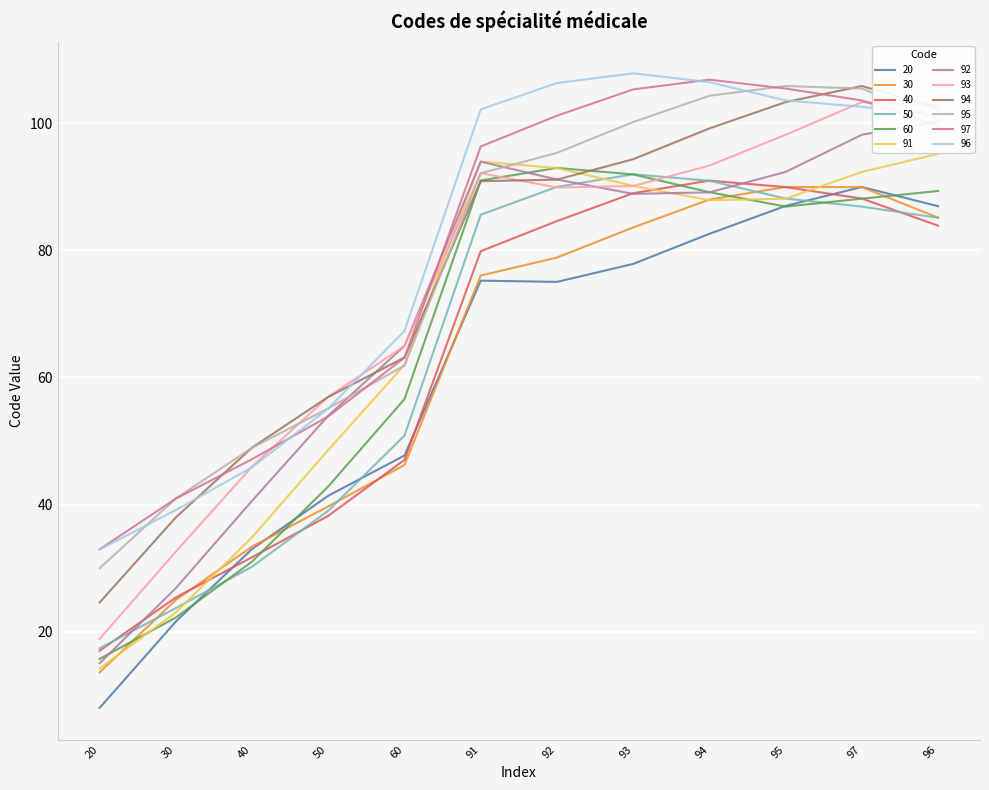

Is it true that 40 equals 11.0 at 60?

False